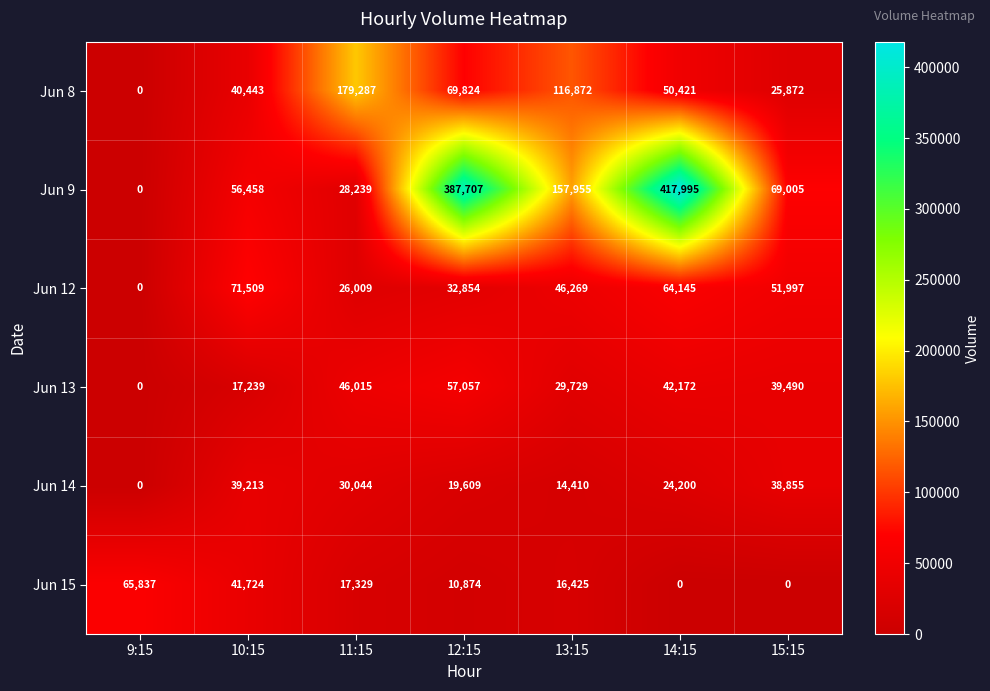

Which series has the widest spread of values?

Jun 9